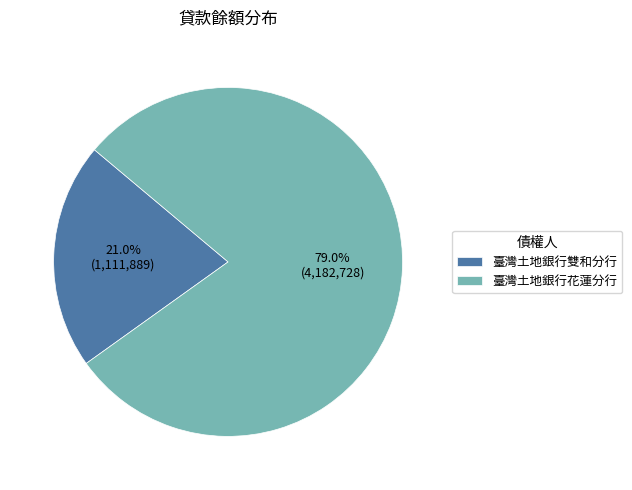

Do 臺灣土地銀行花蓮分行 and 臺灣土地銀行雙和分行 together represent more than half of the pie?

Yes